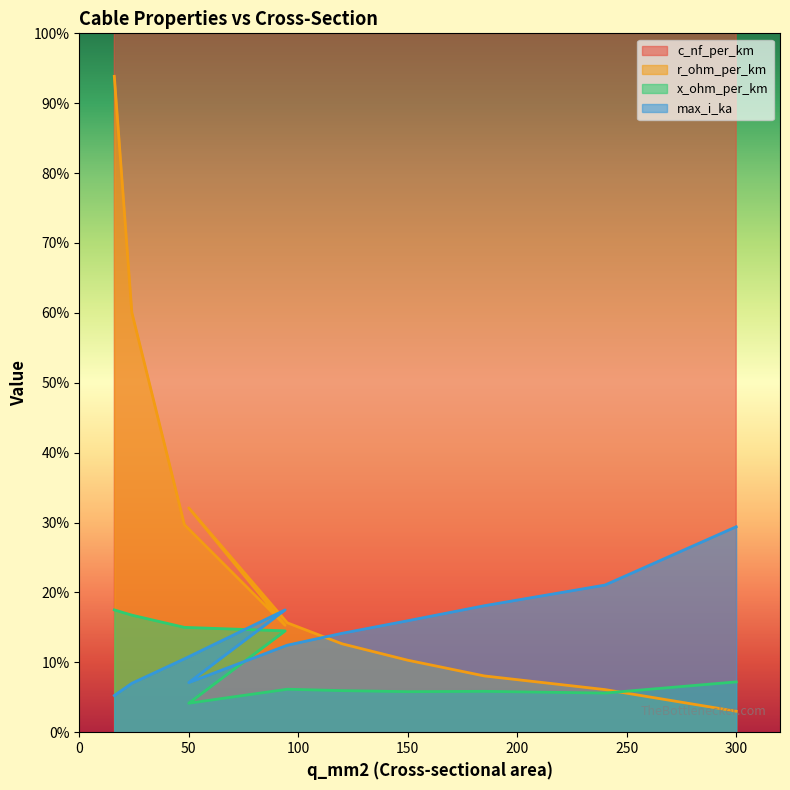

What position from the right is 24?

10